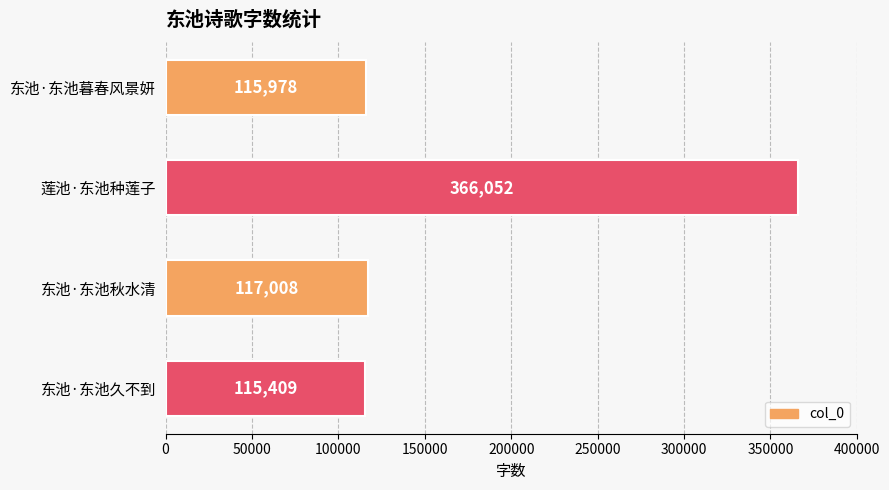

How many bars are there in total?

4